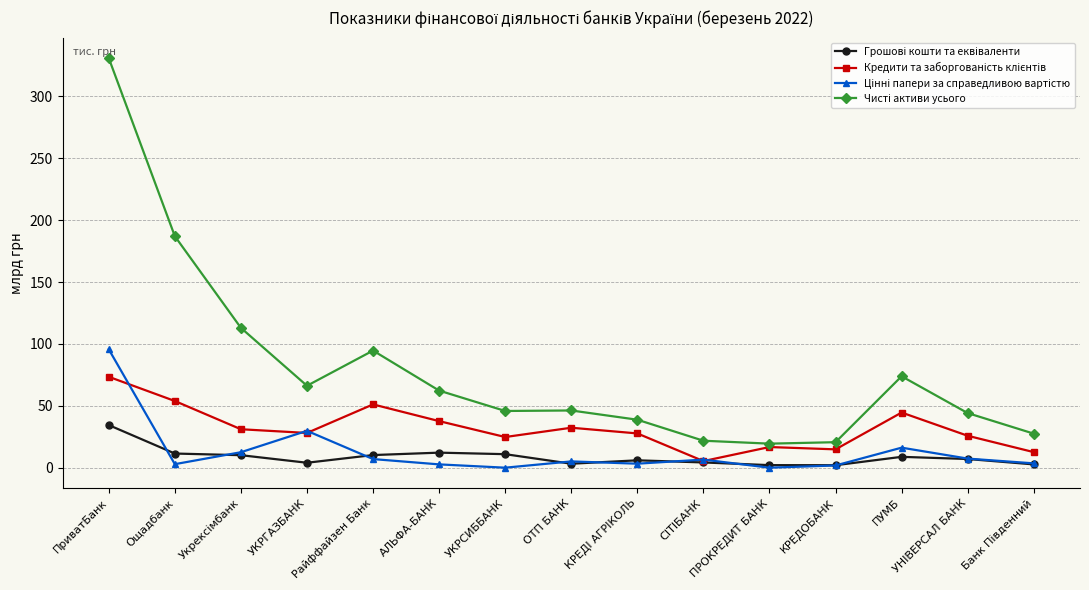

At how many categories does at least one series exceed 103?

3